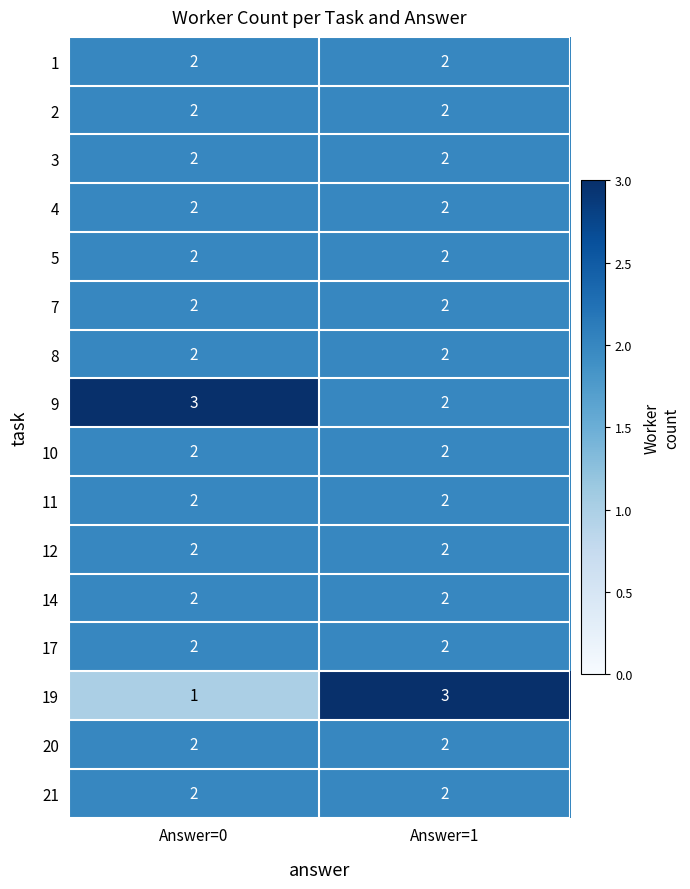

Which series has the widest spread of values?

19